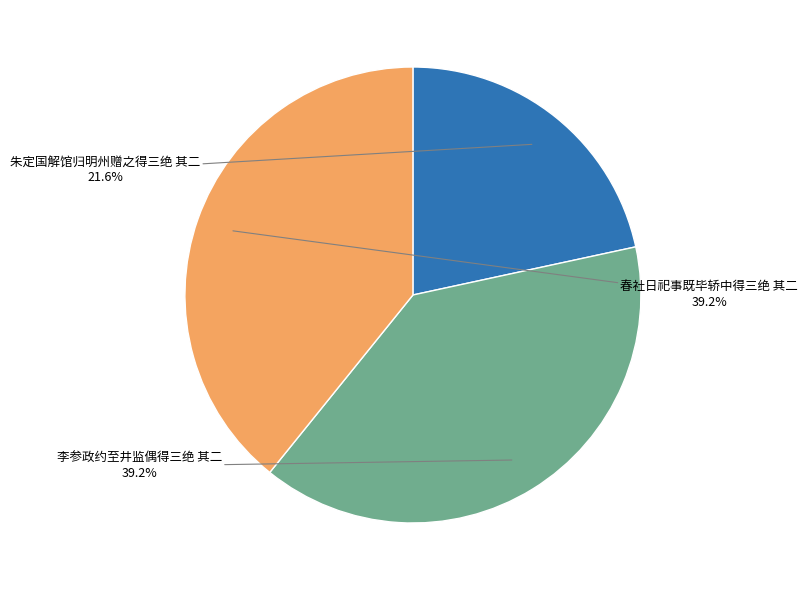

What percentage is the 李参政约至井监偶得三绝 其二 slice, to the nearest percent?

39%